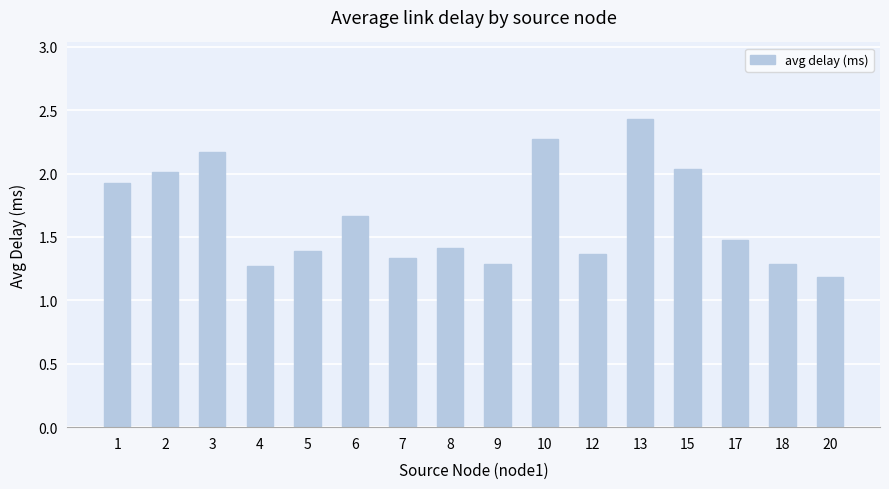

Approximately how many times larger is the value at 10 compared to 8?

1.6